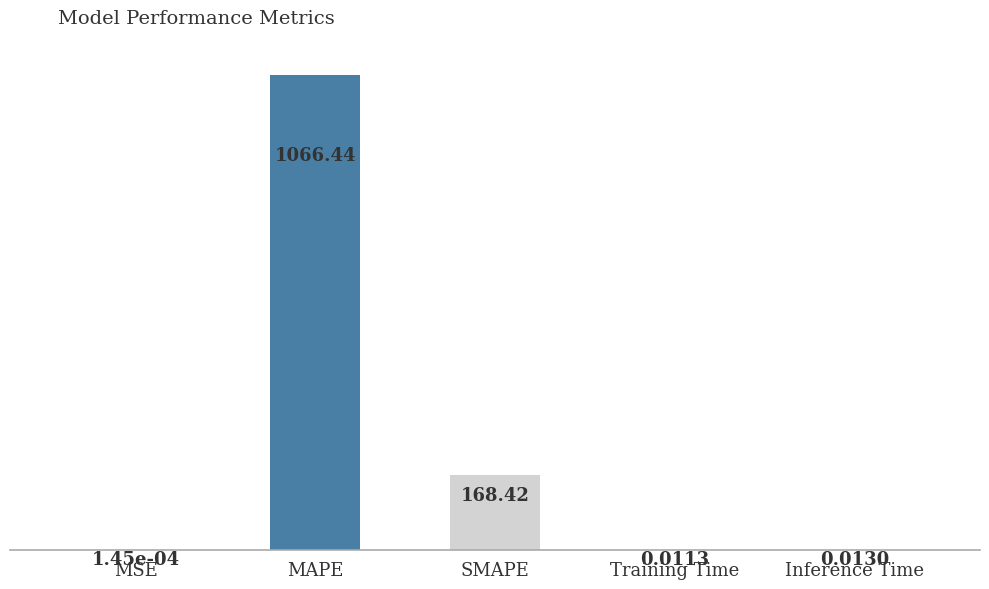

Which label corresponds to the largest value in the chart?

MAPE